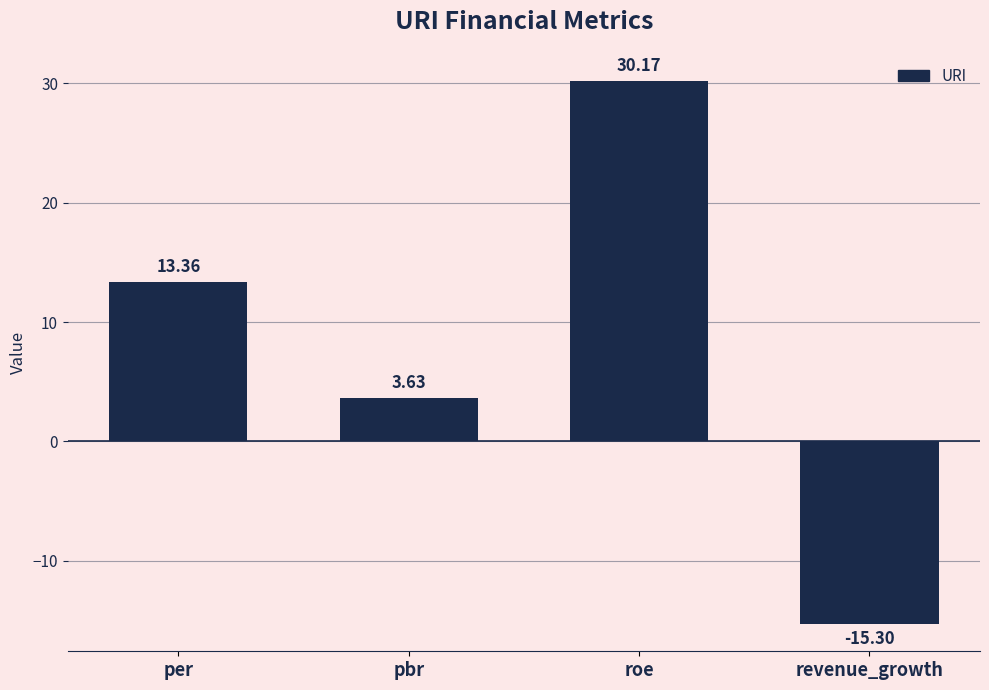

What position from the right is per?

4